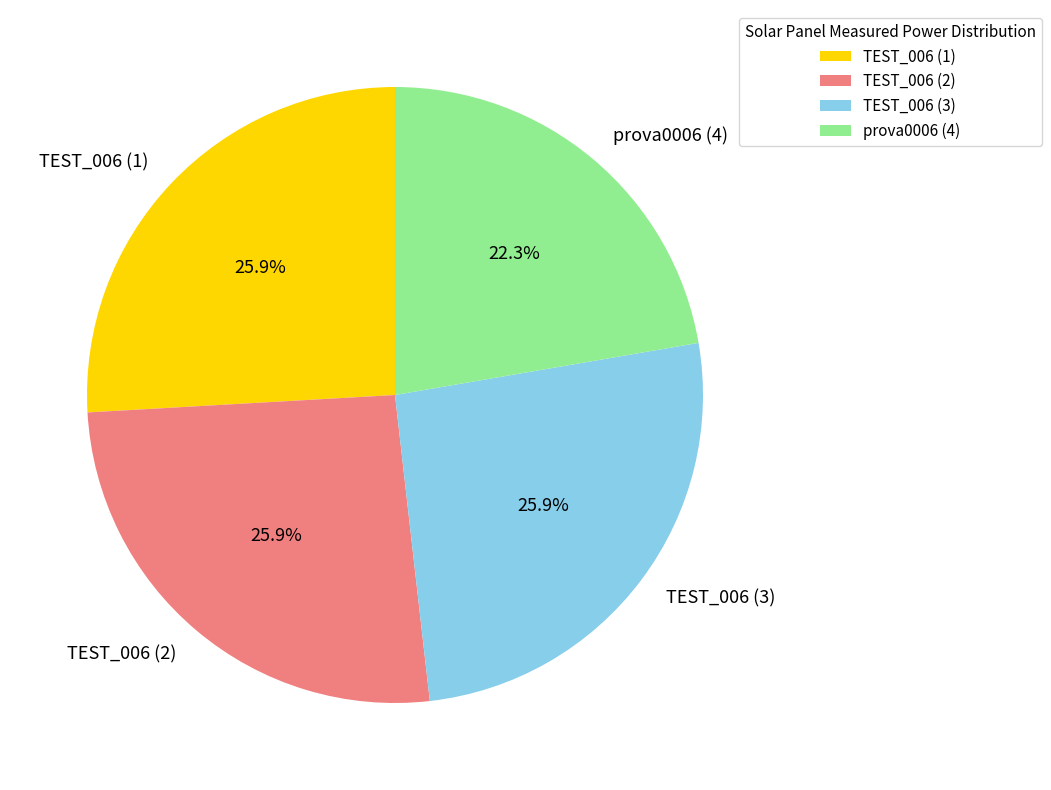

What is the ratio of the value at prova0006 (4) to the value at TEST_006 (2)?

0.9